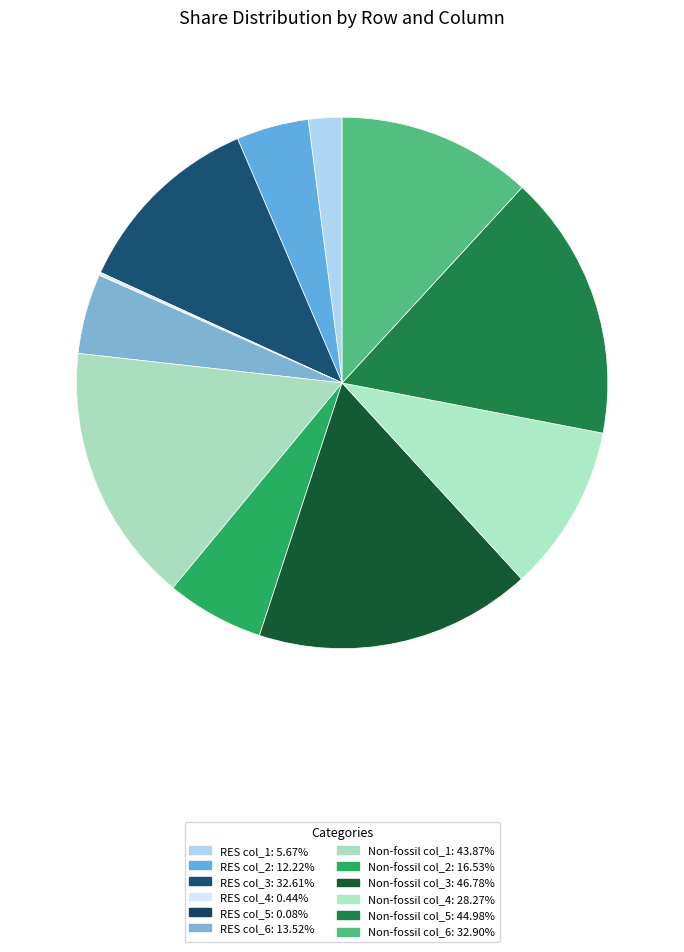

Count the number of slices in the pie.

12